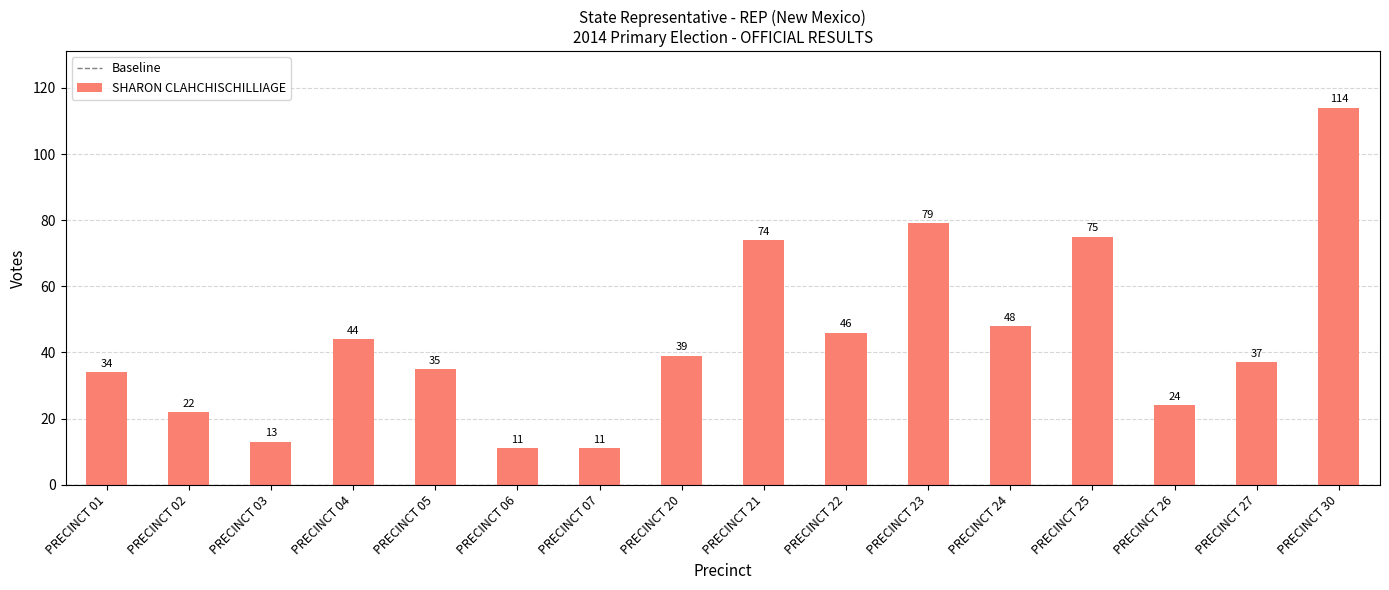

Are the bars horizontal?

No